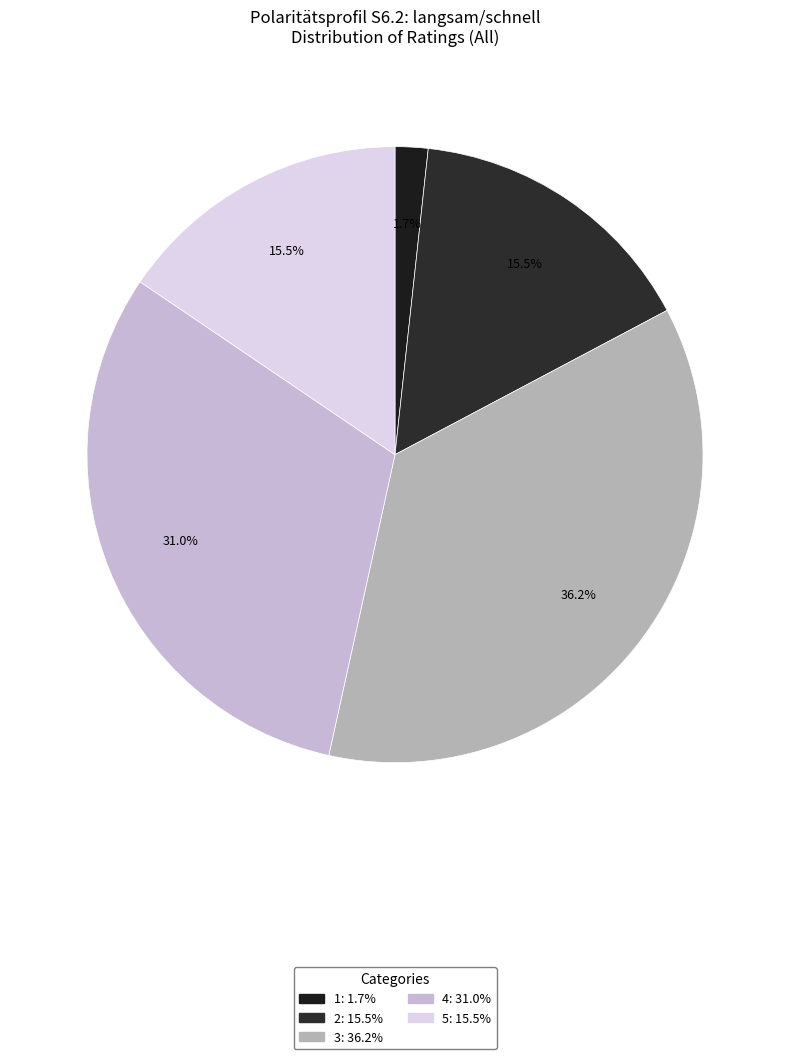

The 4 slice represents 31% of the pie. True or false?

True